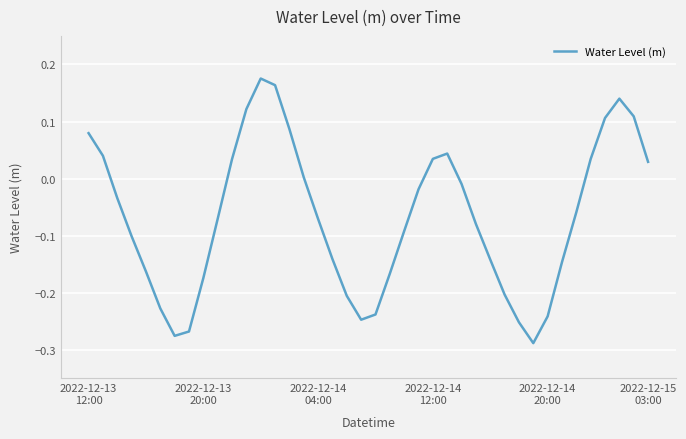

What is the difference between the maximum and minimum values?

0.5